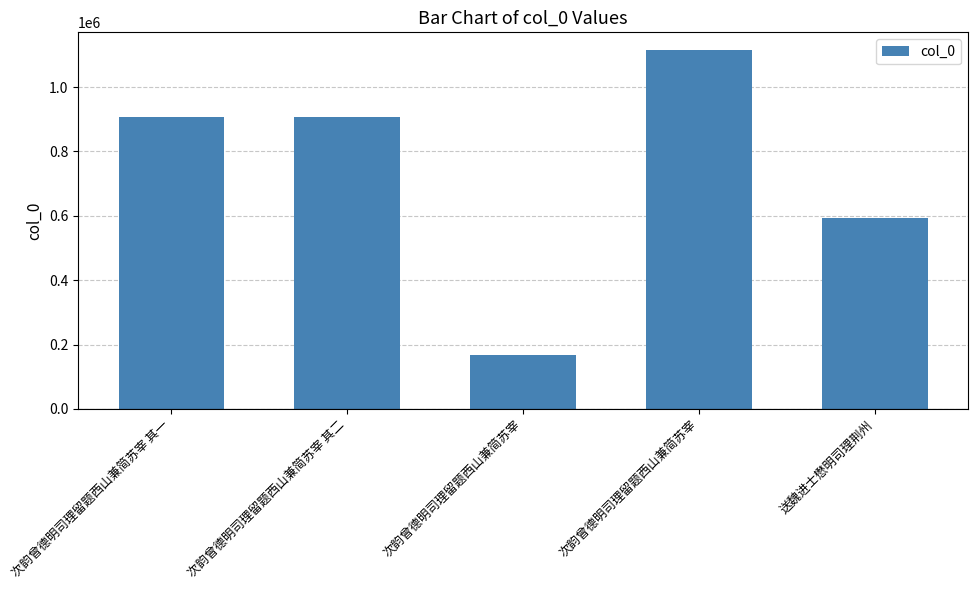

True or false: the data shows 906058 at 次韵曾德明司理留题西山兼简苏宰 其一.

True